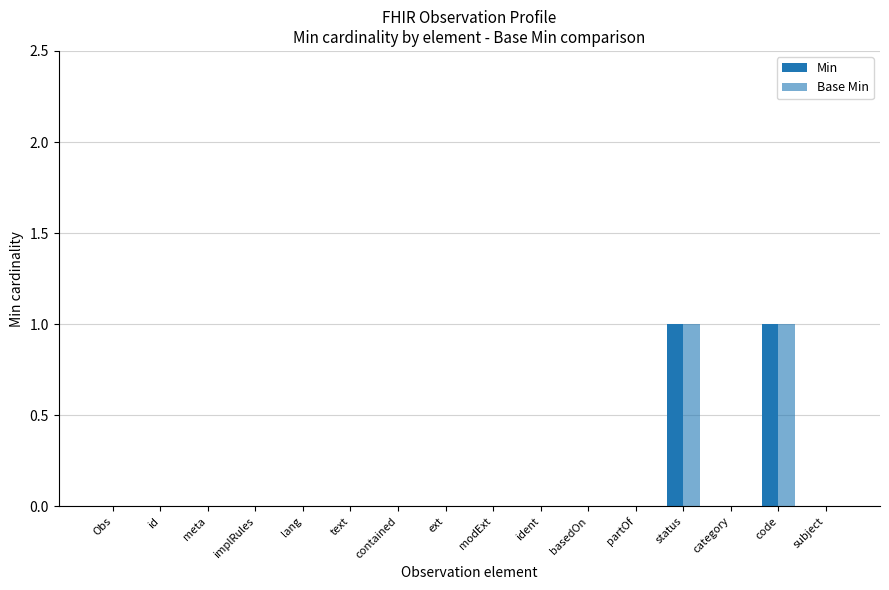

Rank the series at ext from highest to lowest value.

Min, Base Min